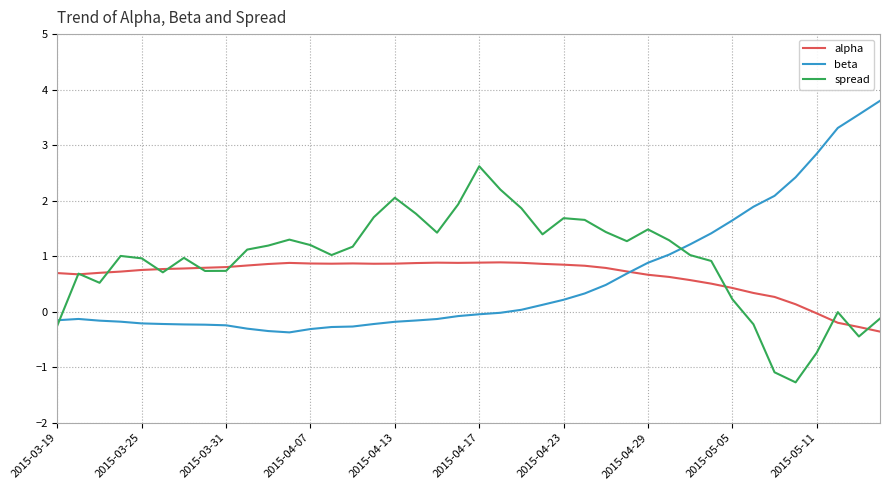

What is the sum of all alpha values?

25.6